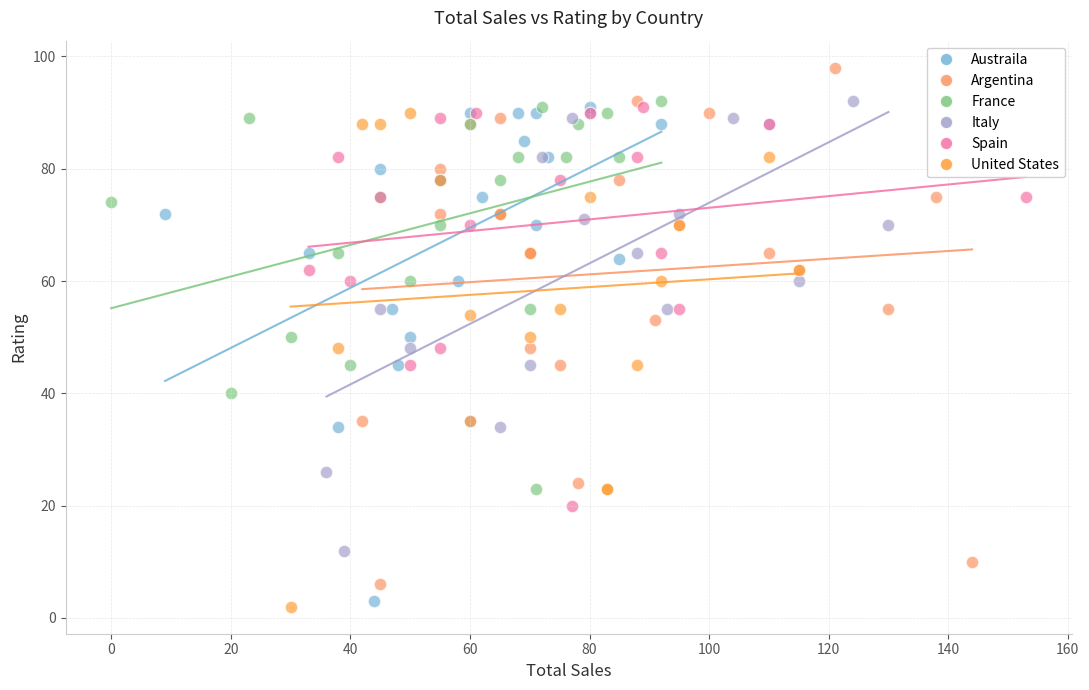

Which series reaches the minimum Y coordinate?

United States